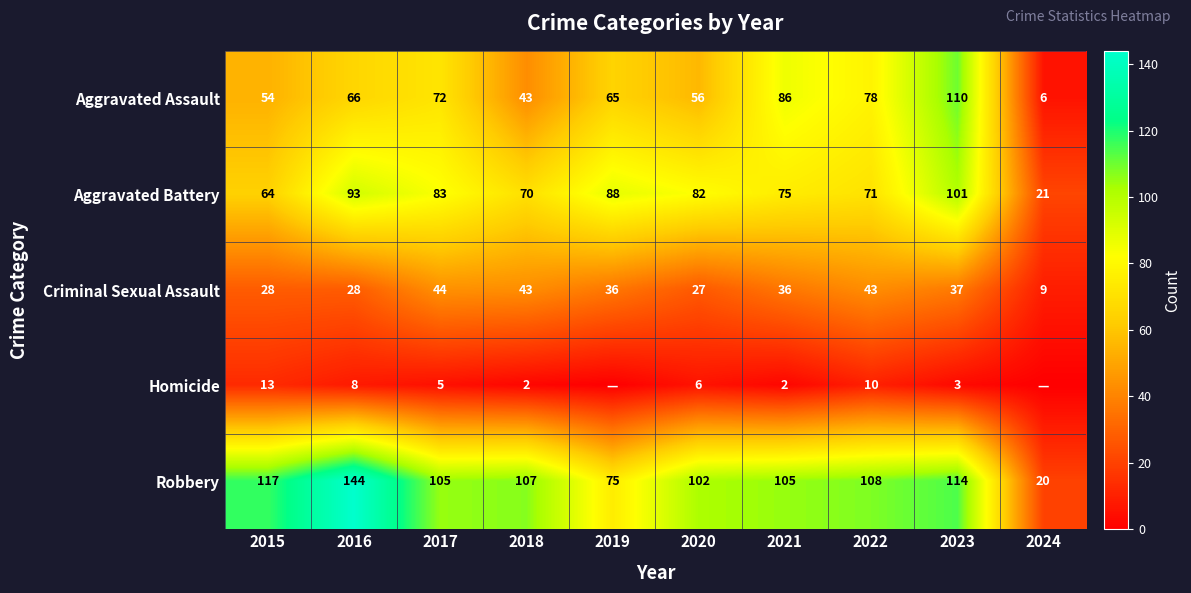

Is the value of Homicide at 2015 greater than the value of Aggravated Assault at 2019?

No